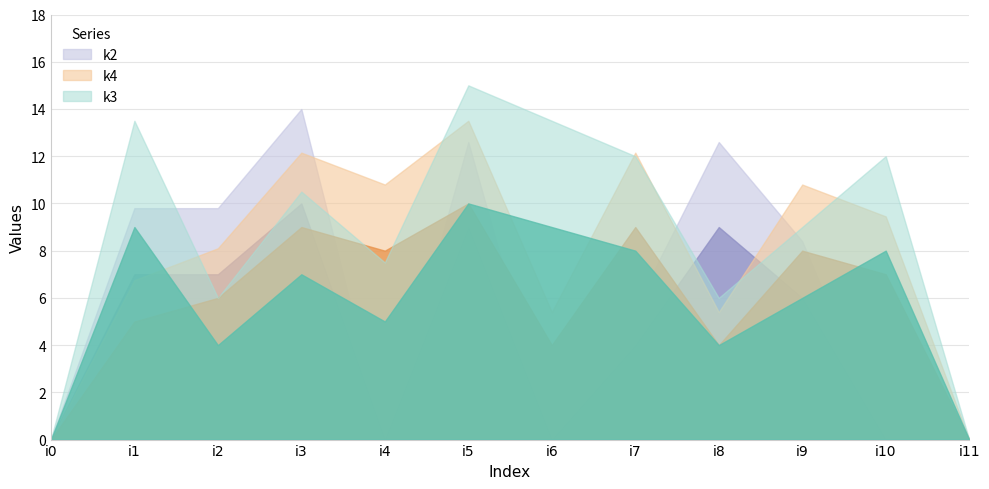

Which series has the largest range (max minus min)?

k3